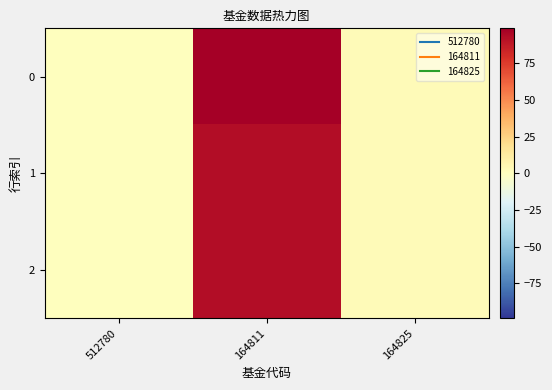

Reading right to left, list all the values displayed in this chart.

0: 164825=3.0	164811=98.8	512780=0.1
1: 164825=2.9	164811=92.9	512780=0.1
2: 164825=2.9	164811=92.9	512780=0.0